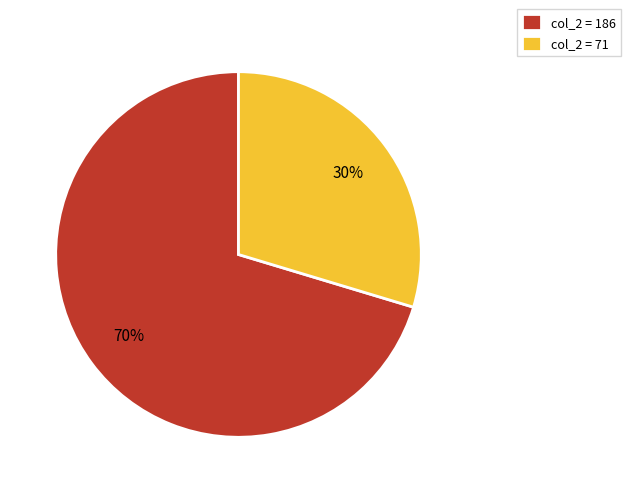

What percentage is the col_2 = 71 slice, to the nearest percent?

30%